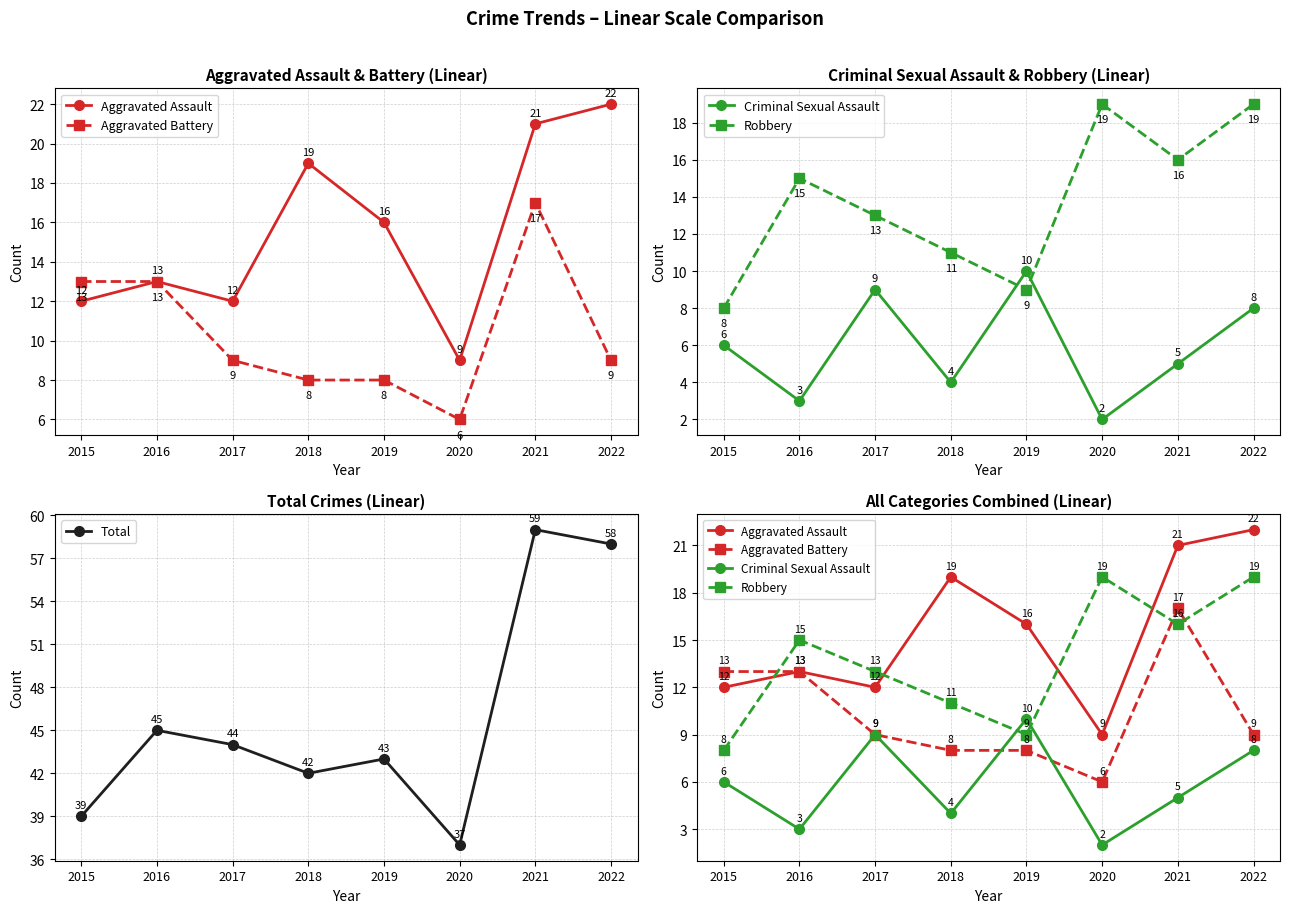

At which category is the sum across all series the highest?

2021